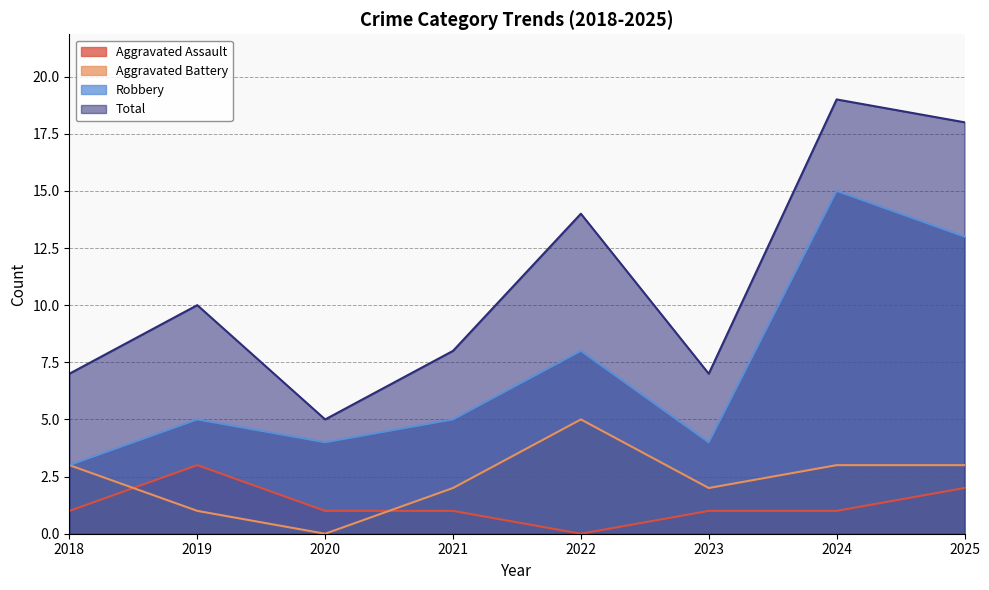

Does the chart have visible grid lines?

Yes